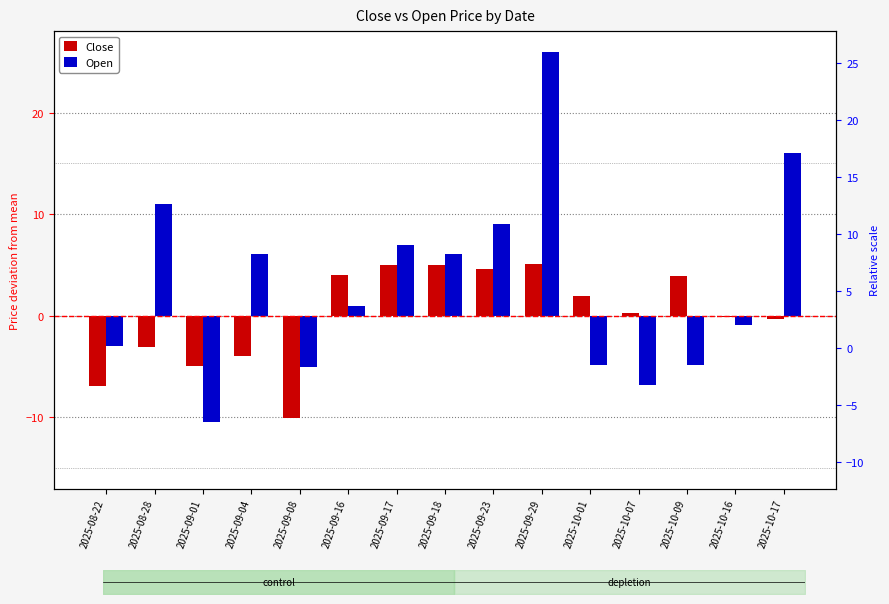

At 2025-08-22, list the series in order from largest to smallest.

Open, Close